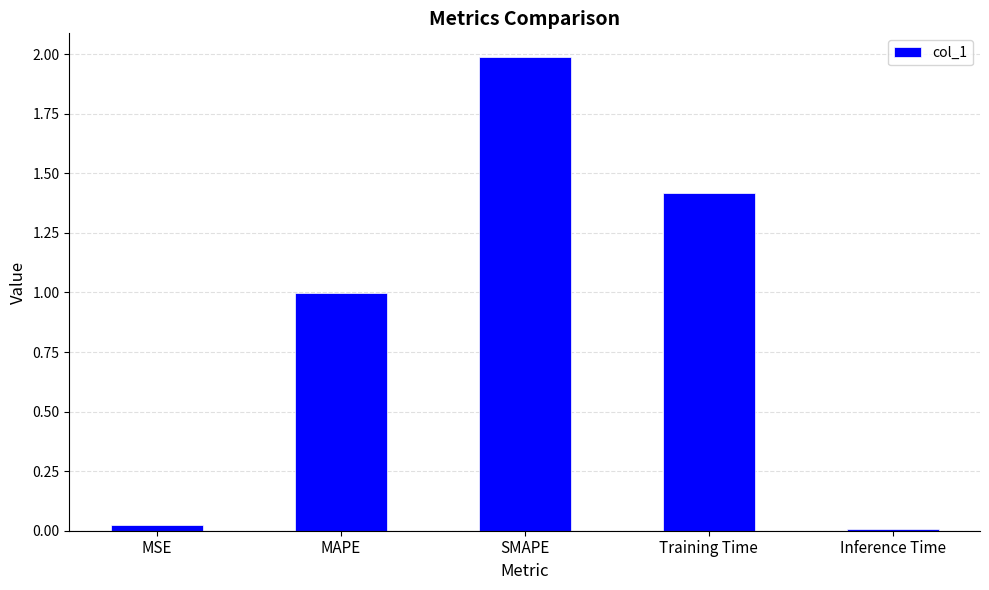

Rank the categories by value from highest to lowest.

SMAPE, Training Time, MAPE, MSE, Inference Time